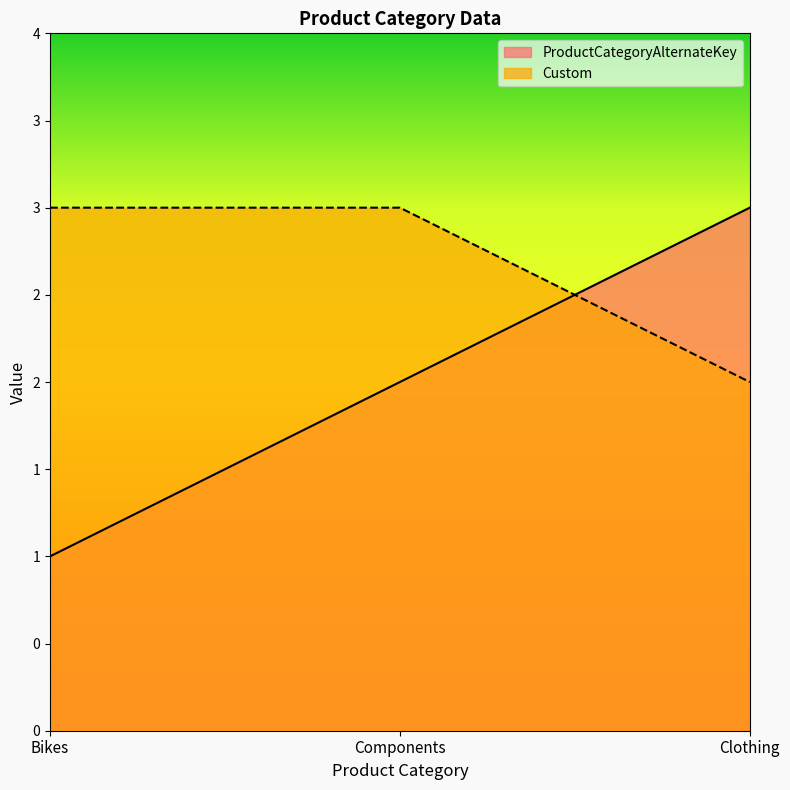

Which series has the largest range (max minus min)?

ProductCategoryAlternateKey